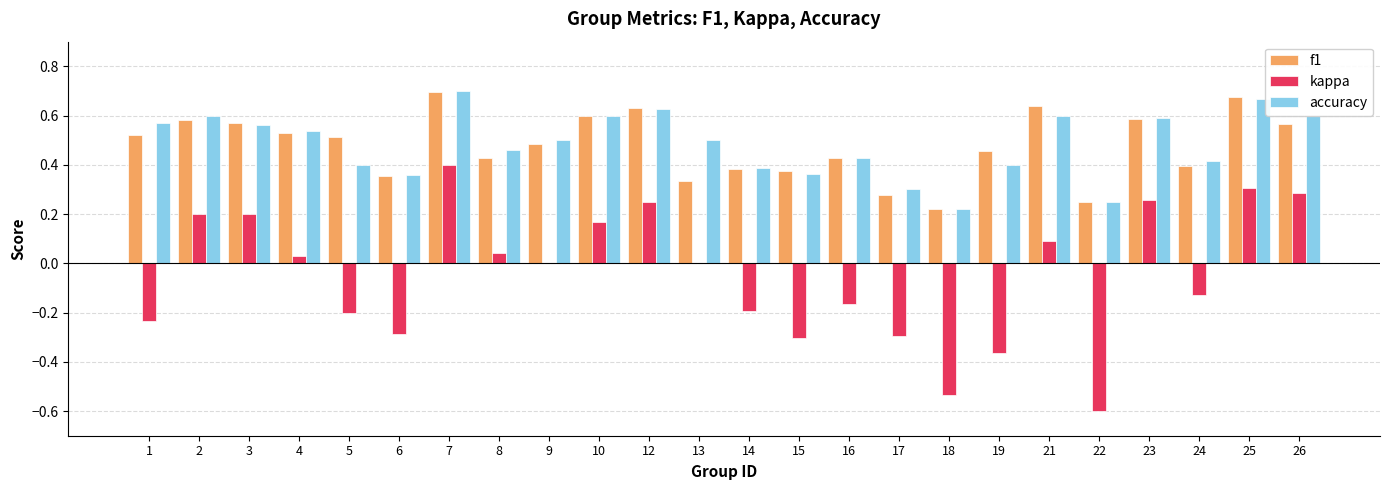

What is the sum of the accuracy values at 13 and 19?

0.9